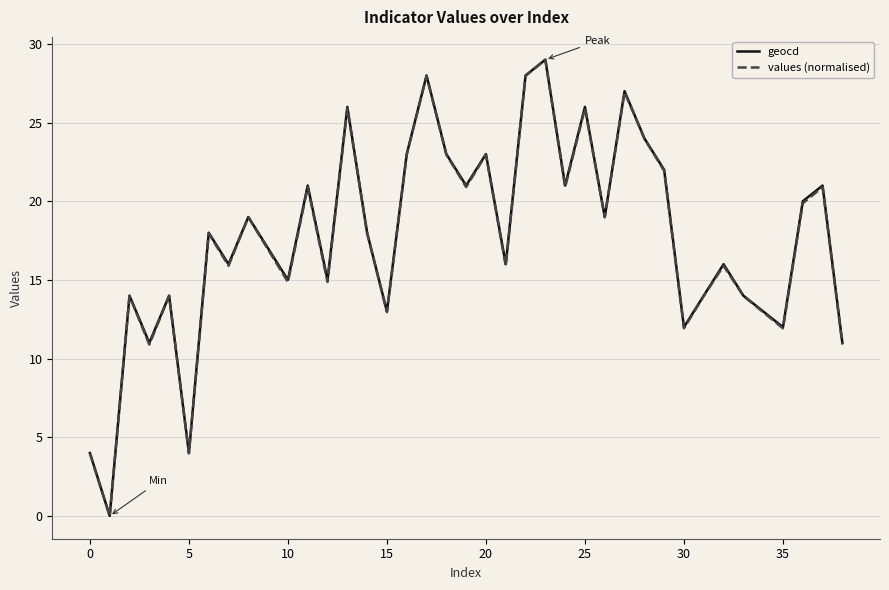

What is the greatest value displayed?

29.0